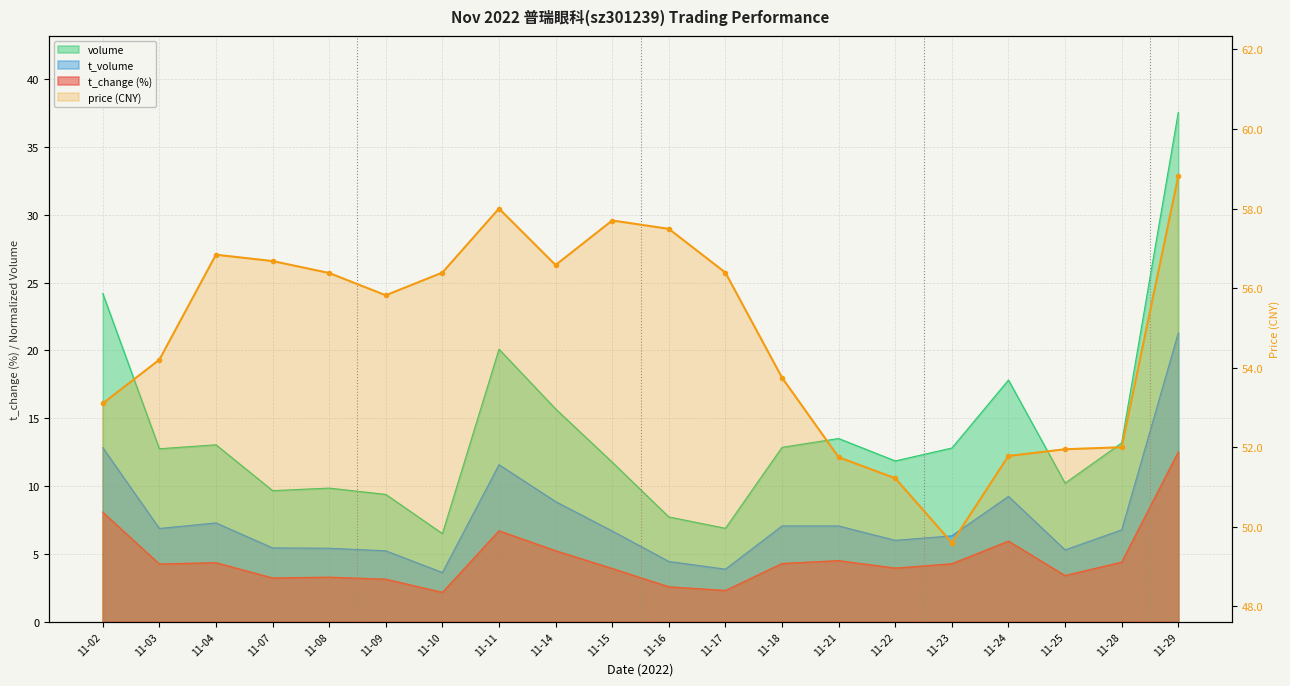

Reading left to right, list all the values displayed in this chart.

price: 53.1	54.2	56.8	56.7	56.4	55.8	56.4	58.0	56.6	57.7	57.5	56.4	53.8	51.8	51.2	49.6	51.8	52.0	52.0	58.8
volume: 24.2	12.8	13.0	9.7	9.8	9.4	6.5	20.1	15.7	11.8	7.7	6.9	12.9	13.5	11.9	12.8	17.8	10.2	13.2	37.6
t_volume: 12.8	6.9	7.3	5.4	5.4	5.2	3.6	11.6	8.9	6.7	4.4	3.9	7.1	7.1	6.0	6.3	9.2	5.3	6.8	21.3
t_change: 8.1	4.2	4.3	3.2	3.3	3.1	2.2	6.7	5.2	3.9	2.6	2.3	4.3	4.5	4.0	4.3	5.9	3.4	4.4	12.5